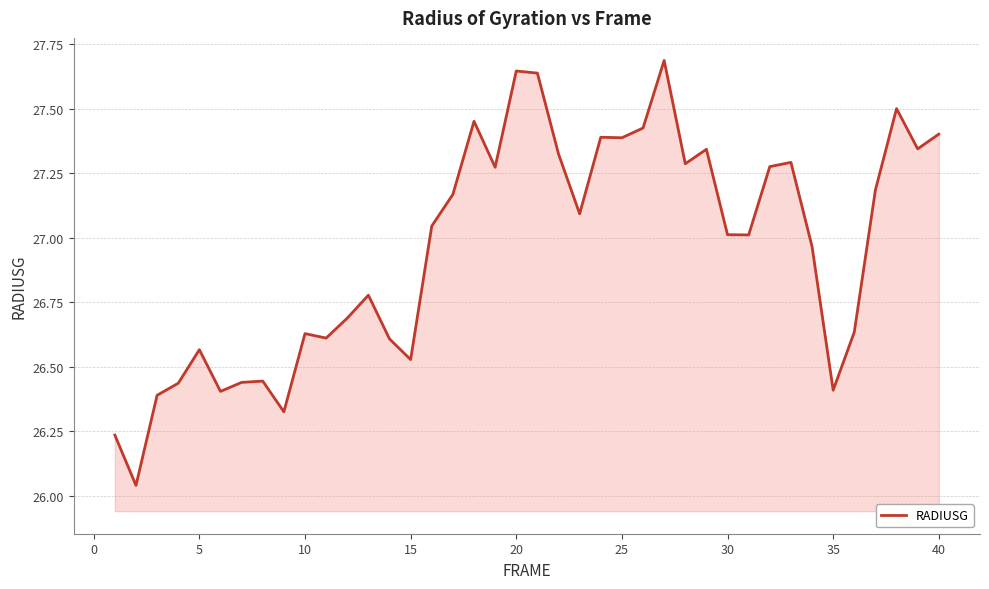

What is the difference between the maximum and minimum values?

1.6